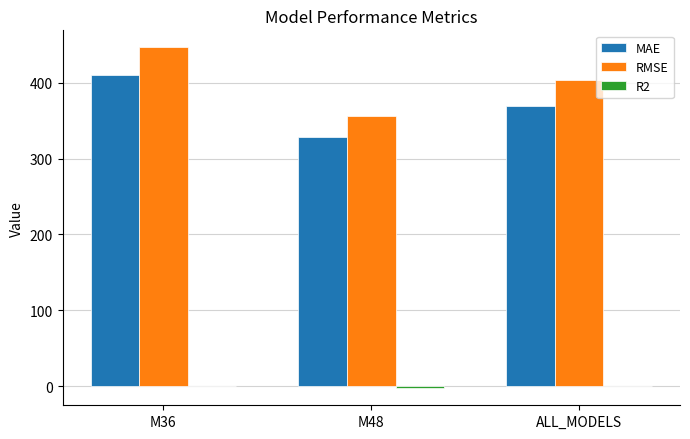

What is the sum of all RMSE values?

1206.1